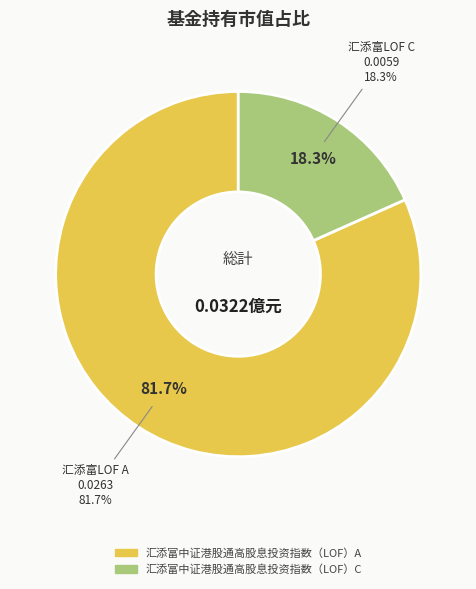

Do 汇添富中证港股通高股息投资指数（LOF）C and 汇添富中证港股通高股息投资指数（LOF）A together represent more than half of the pie?

Yes